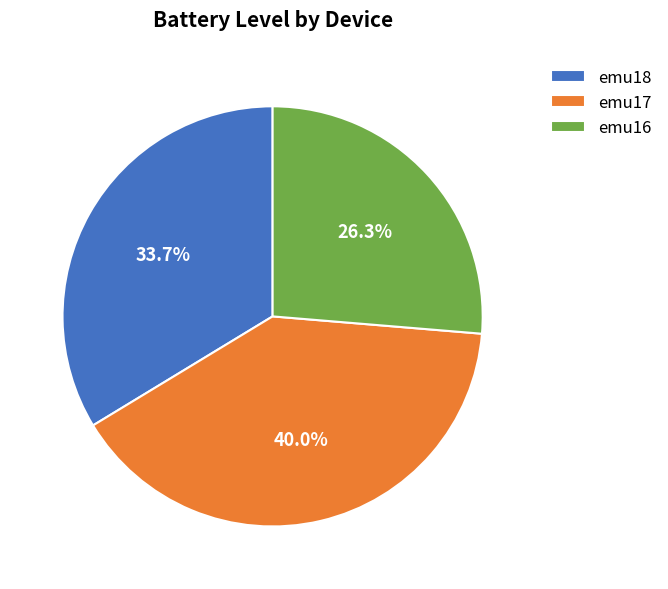

Which slice is the smallest?

emu16